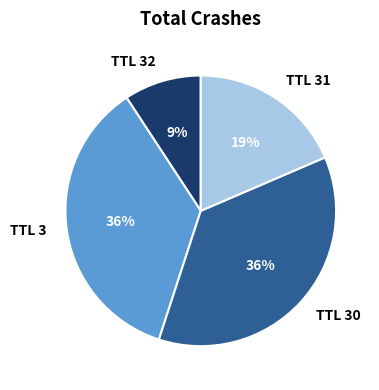

Which slice is the smallest?

TTL 32